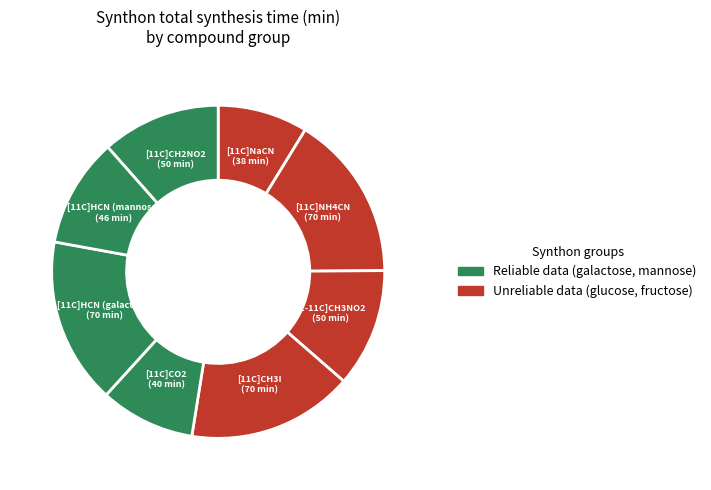

Count the number of slices in the pie.

8